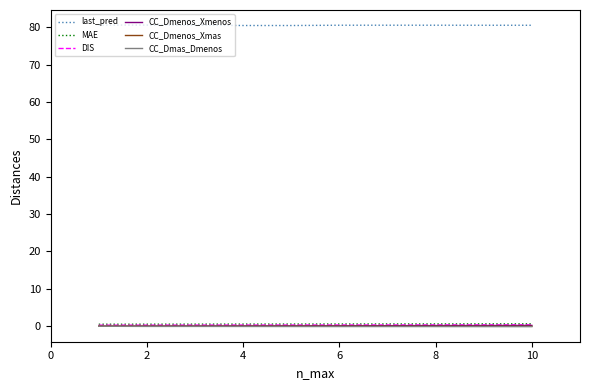

Does the chart have visible grid lines?

No